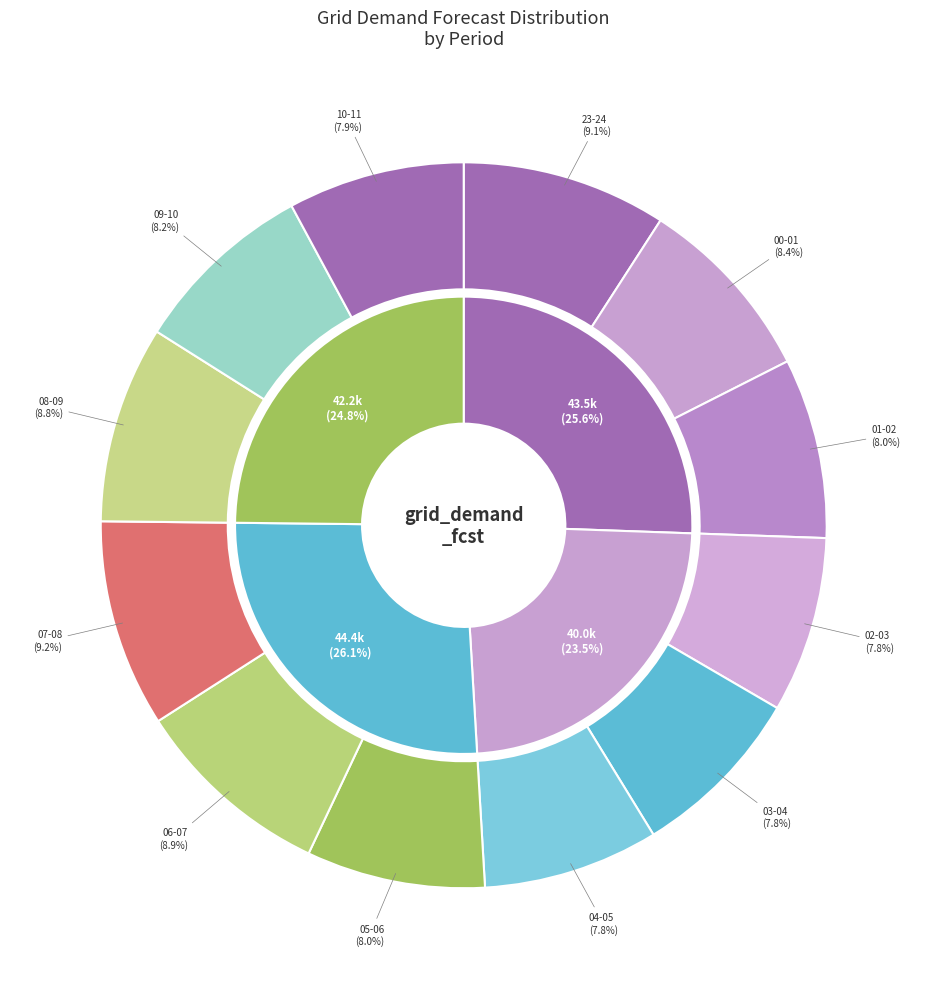

Is 00-01 the majority of the pie?

No